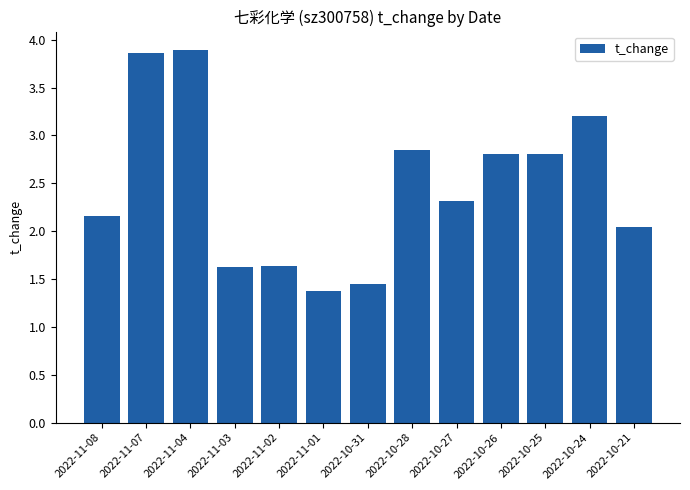

Between 2022-11-07 and 2022-10-24, which is larger?

2022-11-07